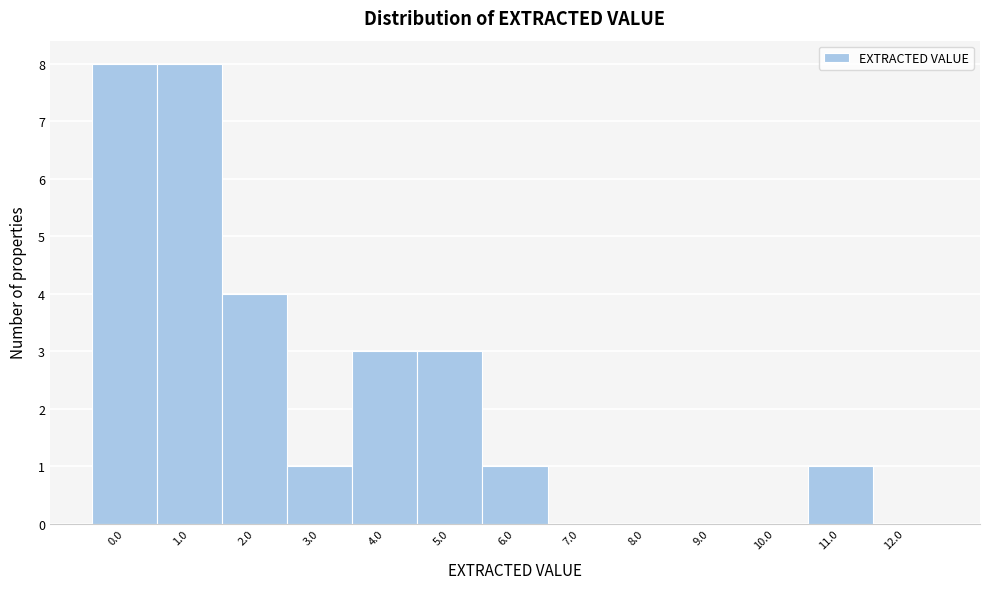

Reading left to right, list all the values displayed in this chart.

0.0=8	1.0=8	2.0=4	3.0=1	4.0=3	5.0=3	6.0=1	7.0=0	8.0=0	9.0=0	10.0=0	11.0=1	12.0=0